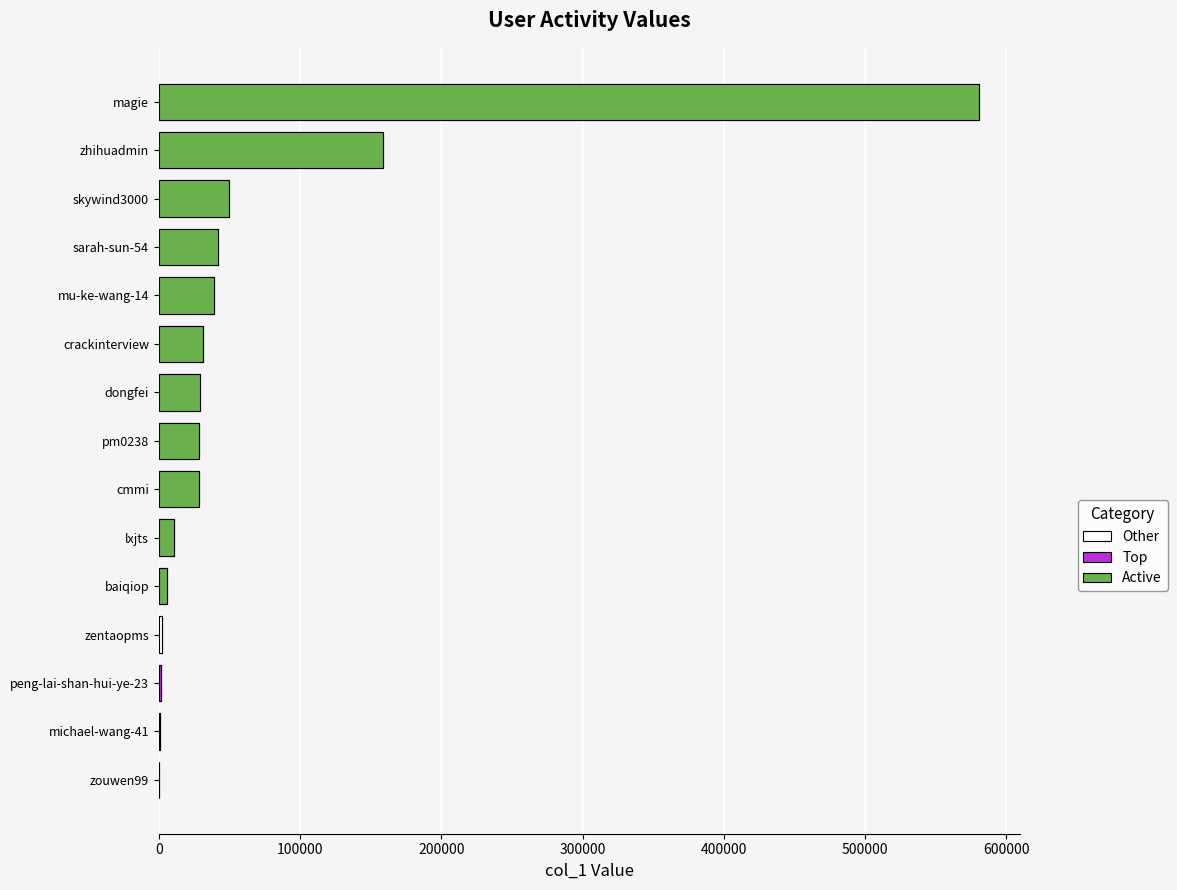

The chart shows a value of 37789 at dongfei. True or false?

False